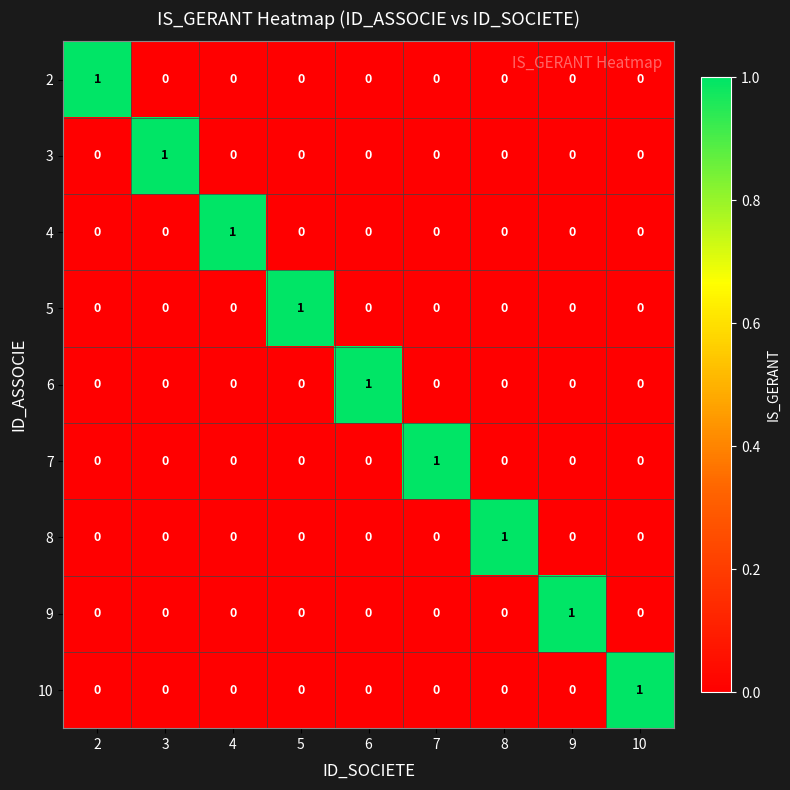

The value of 5 at 4 is 0. True or false?

True